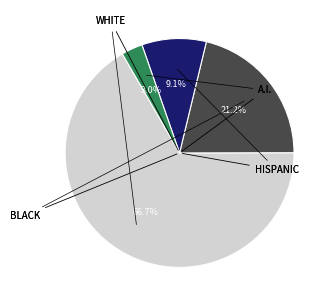

Is there a majority slice in this chart?

Yes